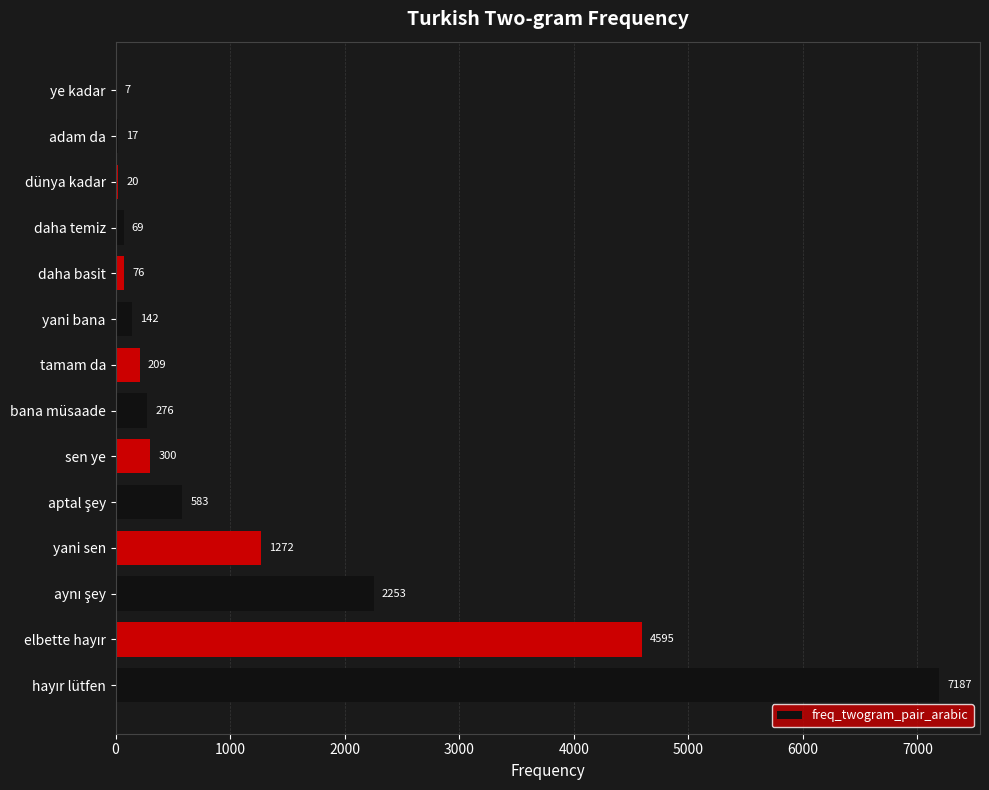

What is the change in value from sen ye to yani bana?

-158